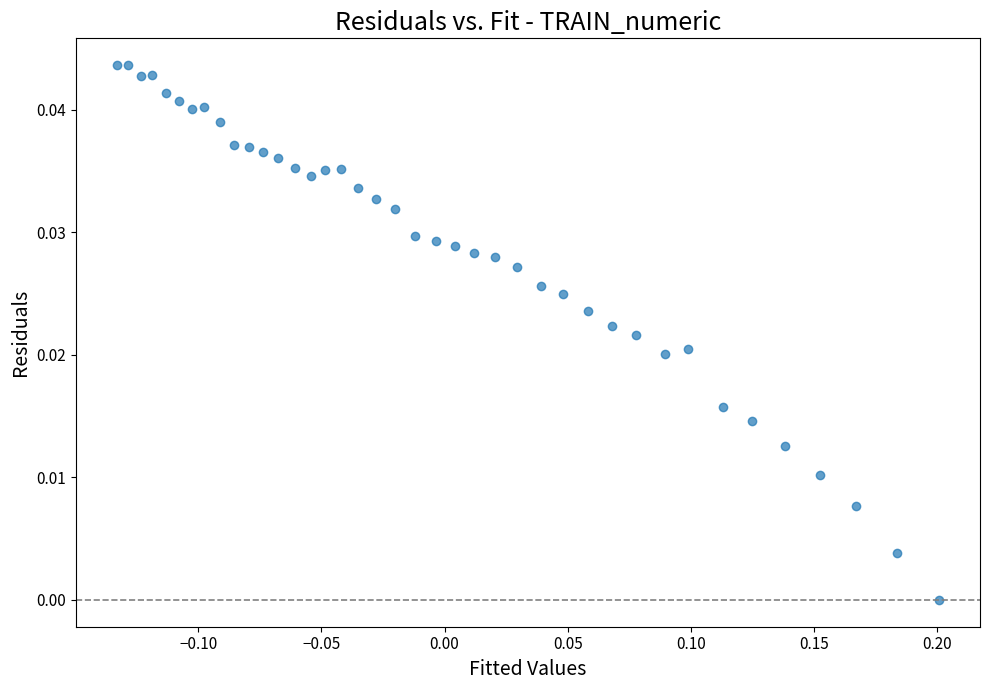

What is the range of X values (max minus min)?

0.3